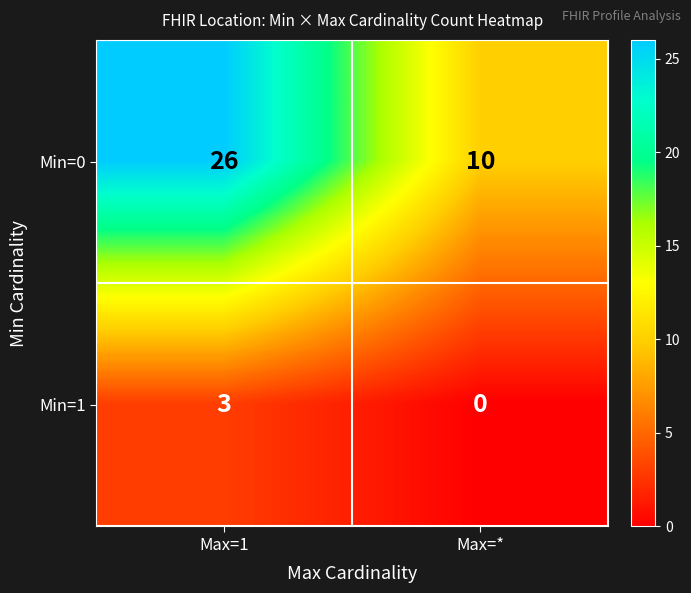

Which label corresponds to the largest value in the chart?

Max=1